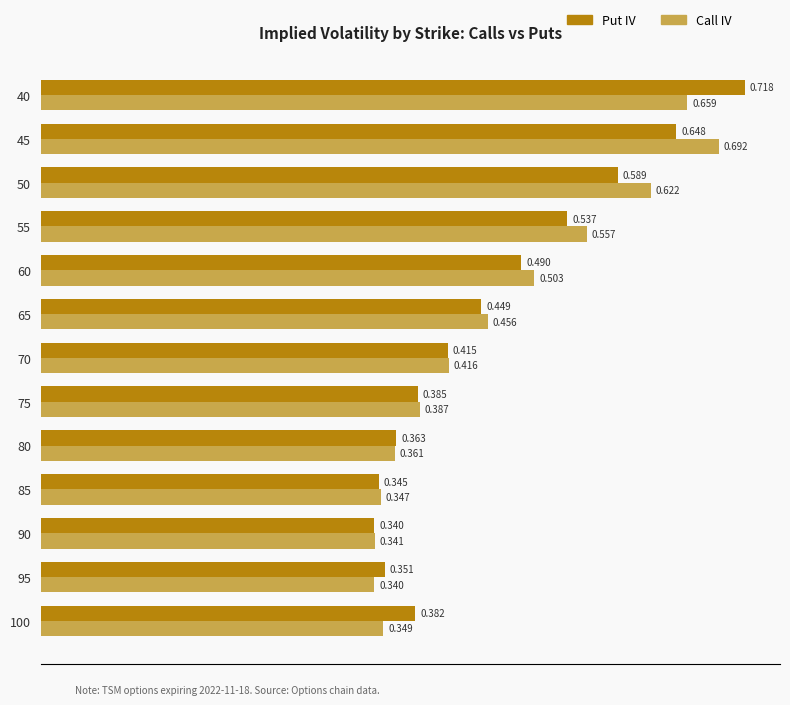

Is the value of Call IV at 40 greater than the value of Put IV at 85?

Yes